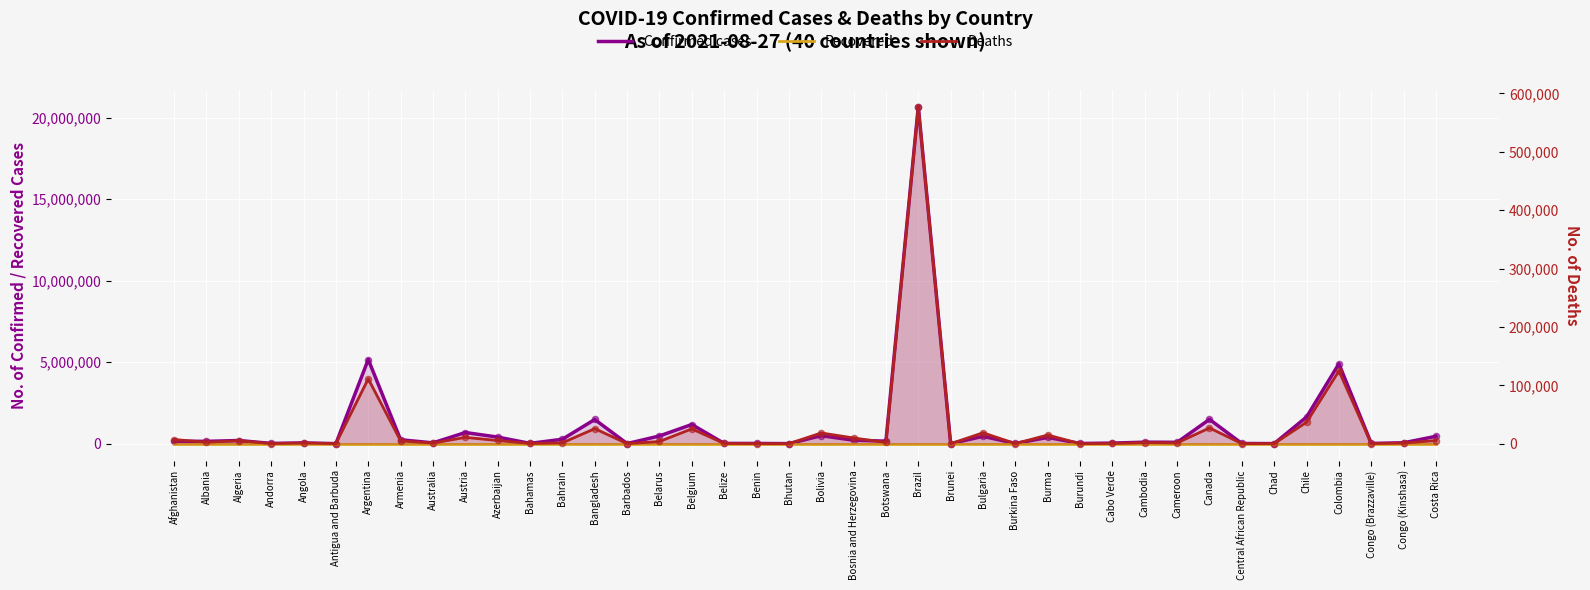

Is the value of Deaths at Burma greater than the value of Recovered at Albania?

Yes